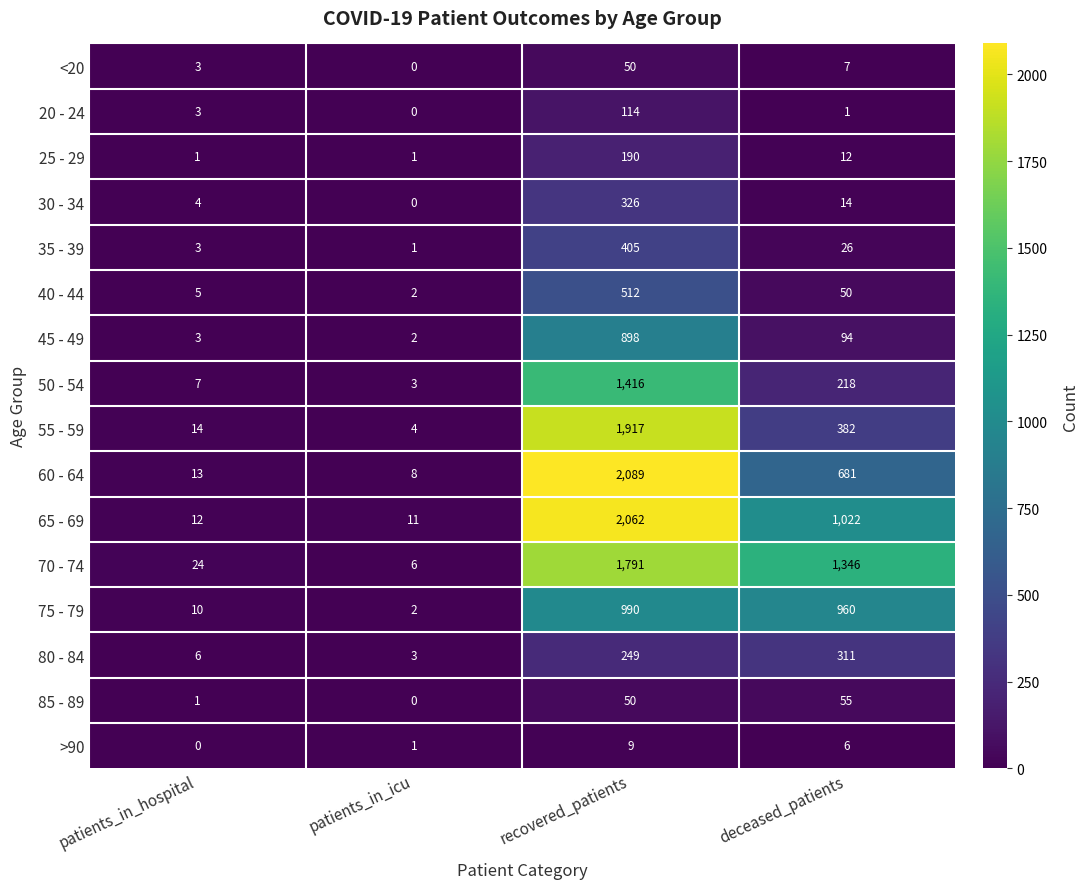

Which series has the largest total across all categories?

70 - 74